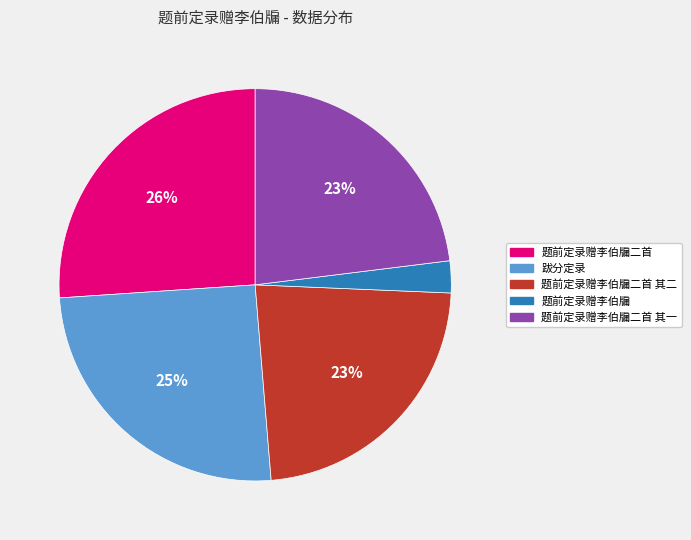

Does 跋分定录 account for over 50% of the chart?

No